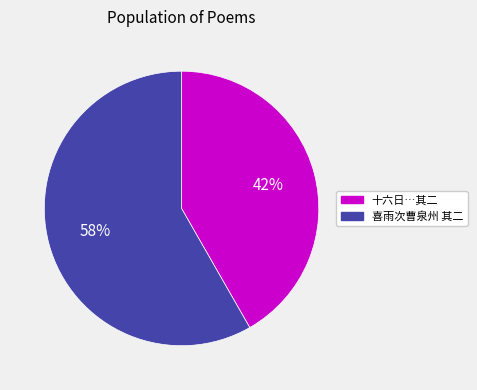

Does any single category account for the majority?

Yes